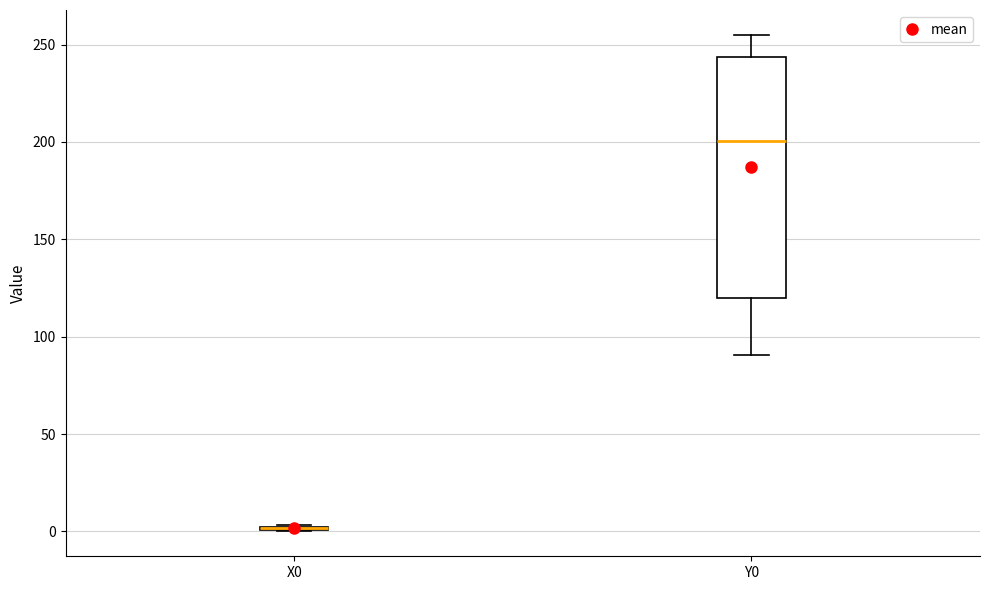

Comparing the boxes themselves (not the whiskers), which one is the tallest?

Y0